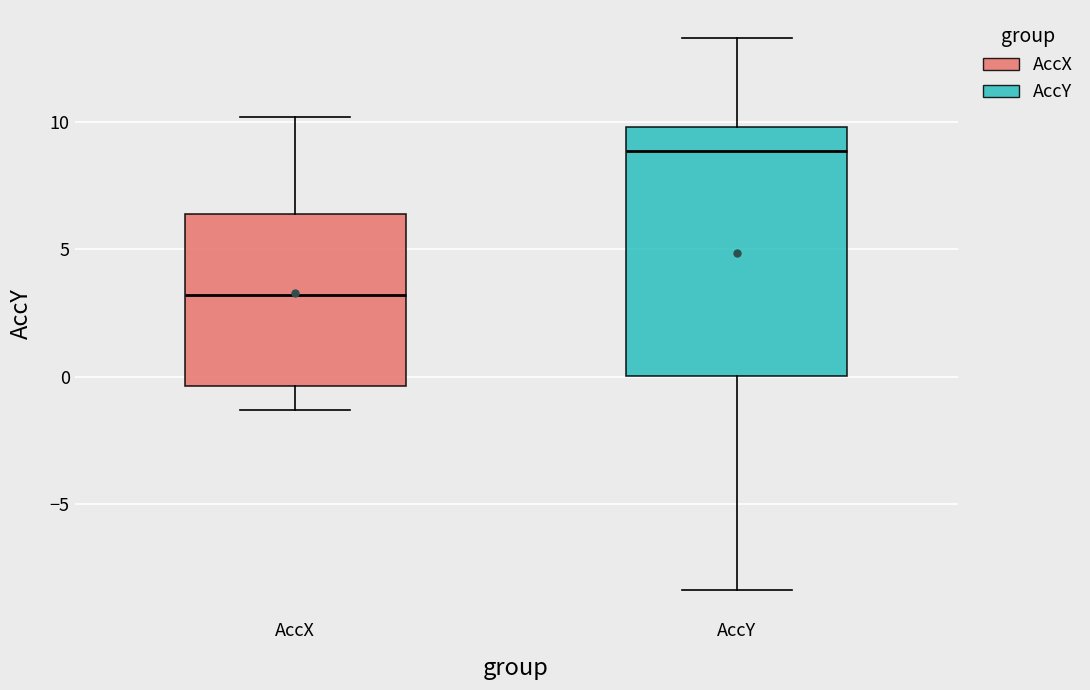

Which box has the highest median line?

AccY